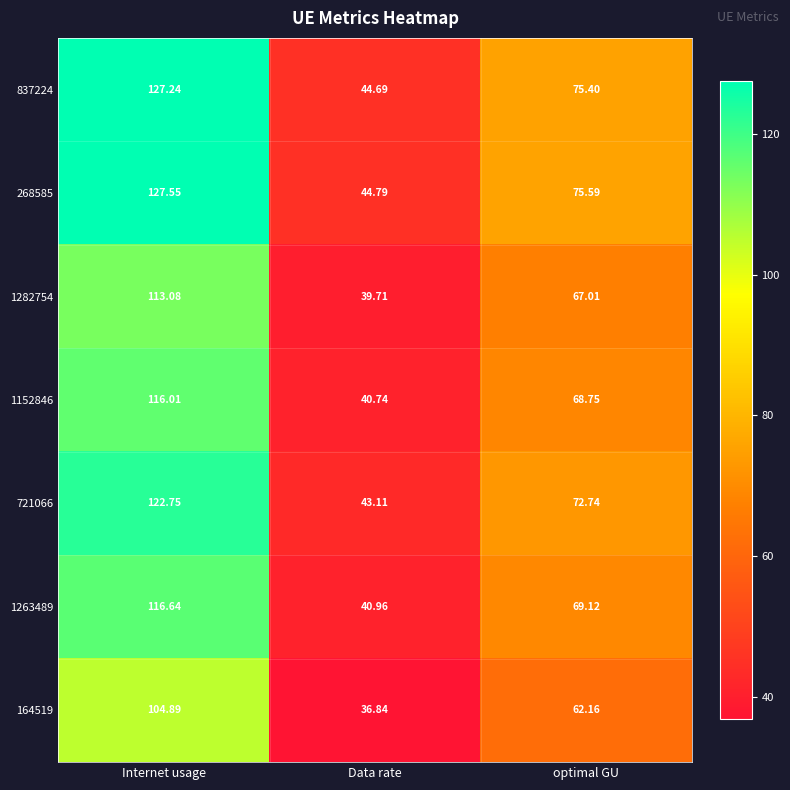

At which label does 1263489 reach its peak?

Internet usage